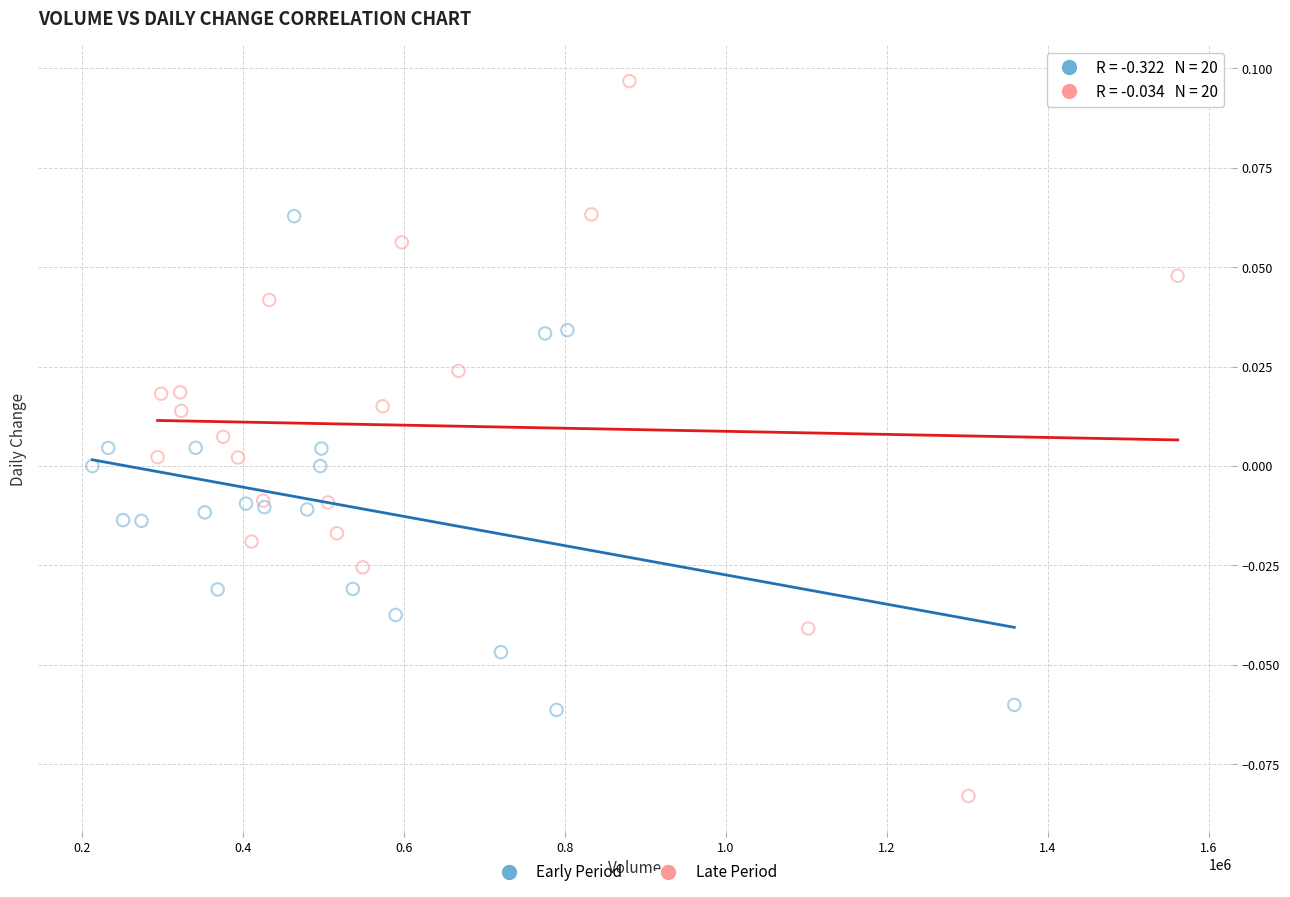

Which series has the largest Y range (max minus min)?

Late Period